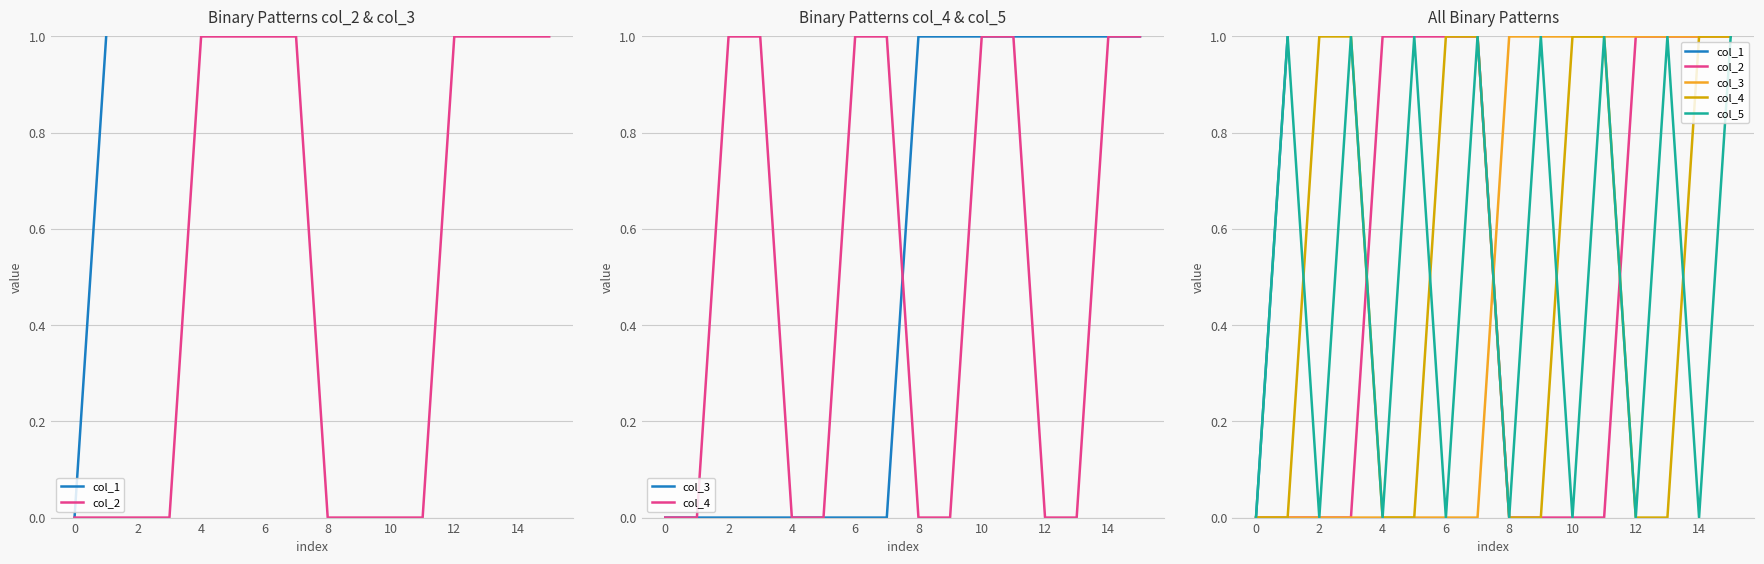

Which series has the largest total across all categories?

col_1